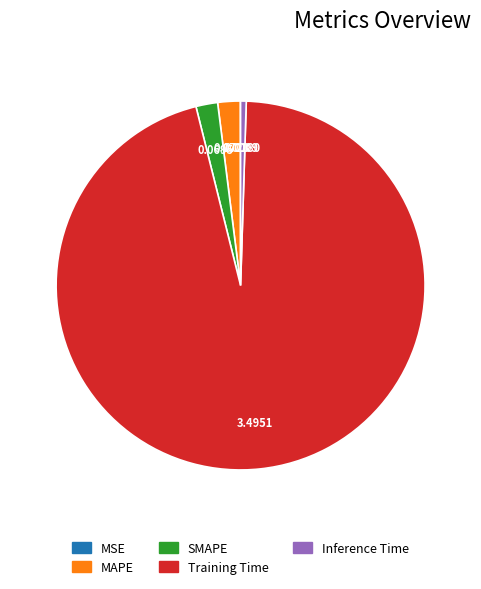

Is there any slice that represents more than half of the pie?

Yes